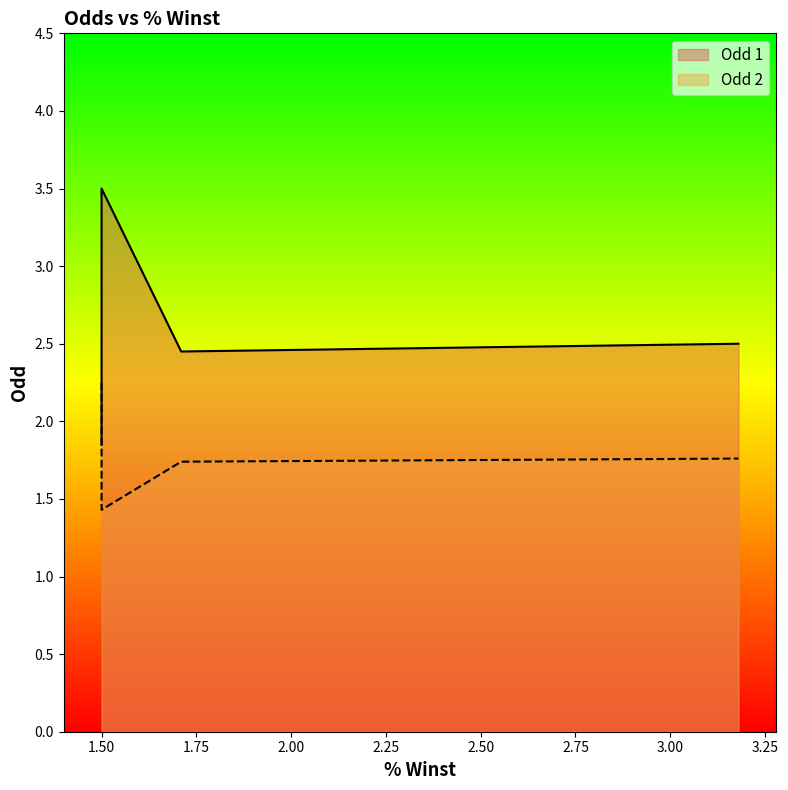

Which series has the largest total across all categories?

Odd 1